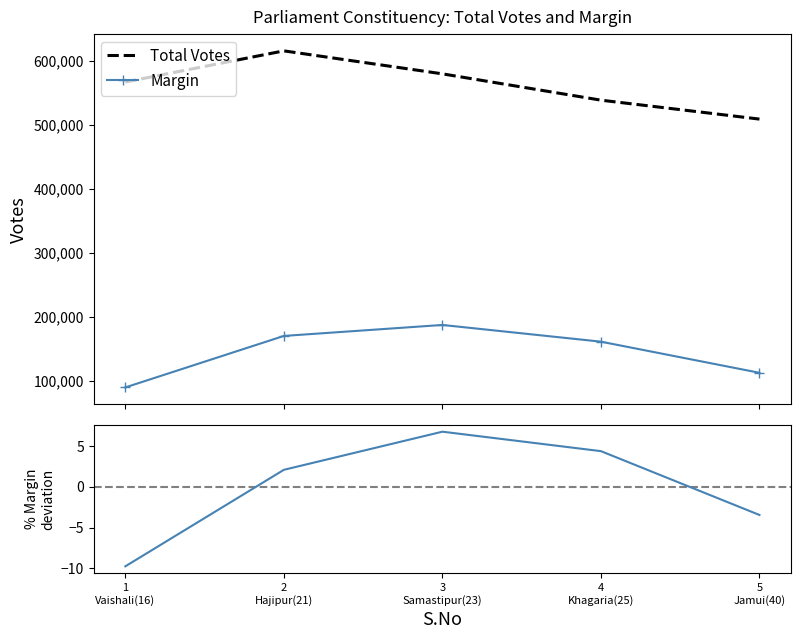

What is the label of the 2nd point from the right?

4
Khagaria(25)